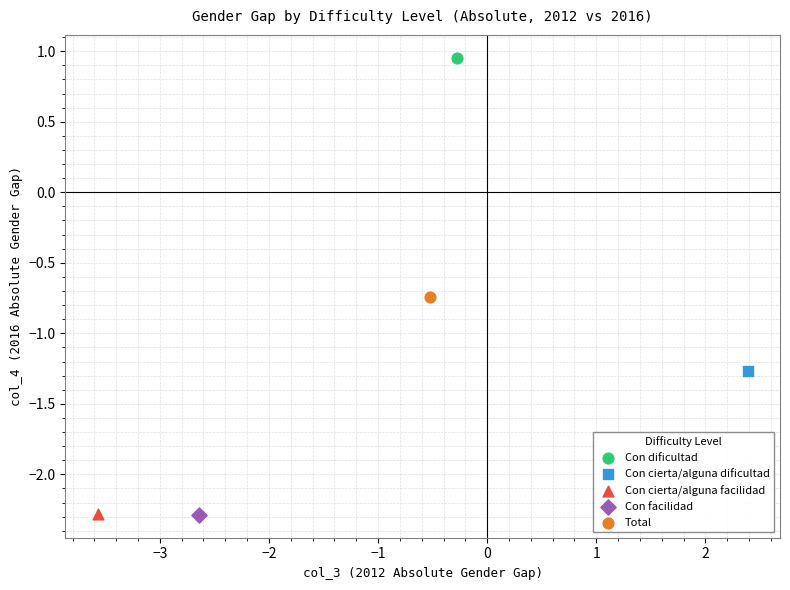

What are all the series names shown in the legend?

Con dificultad, Con cierta/alguna dificultad, Con cierta/alguna facilidad, Con facilidad, Total